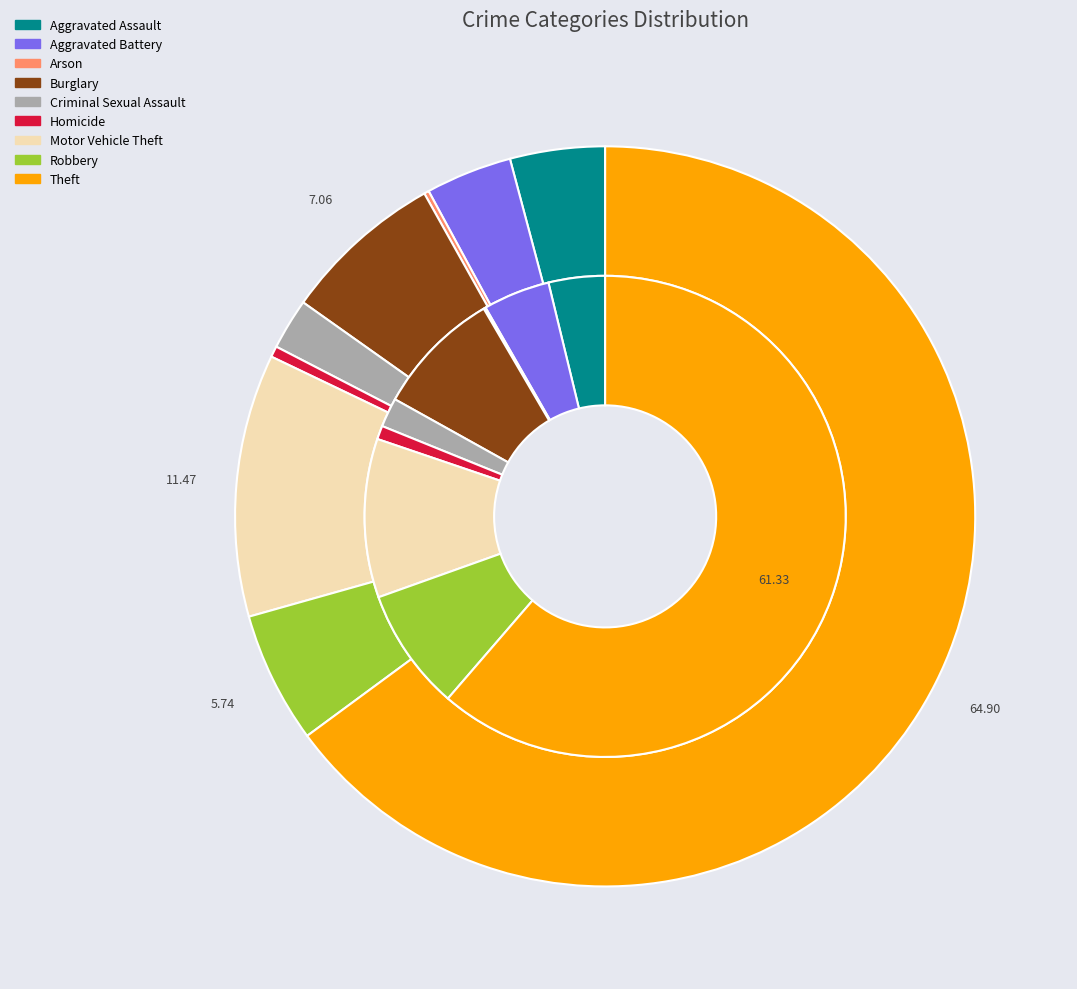

How many segments does this pie chart have?

9